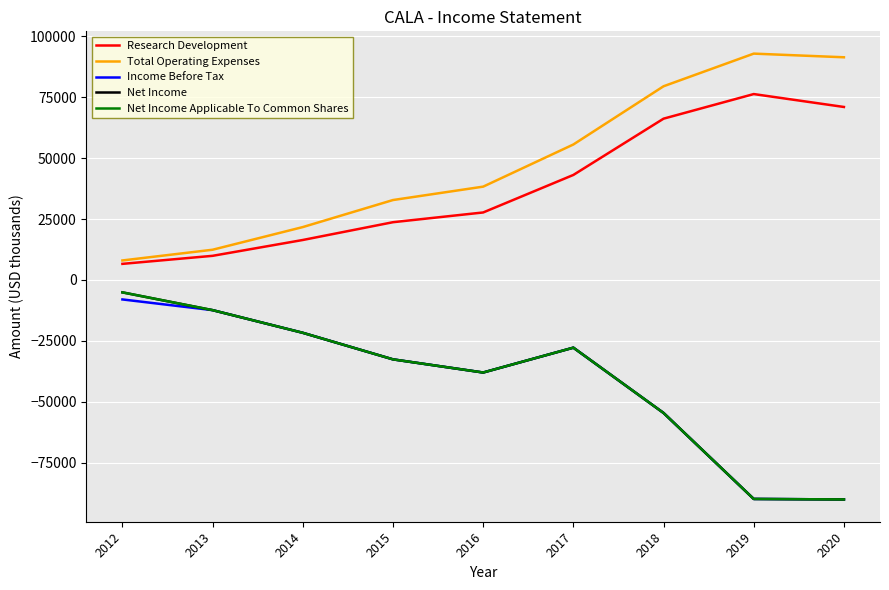

List the labels in order of Net Income value, smallest first.

2020, 2019, 2018, 2016, 2015, 2017, 2014, 2013, 2012